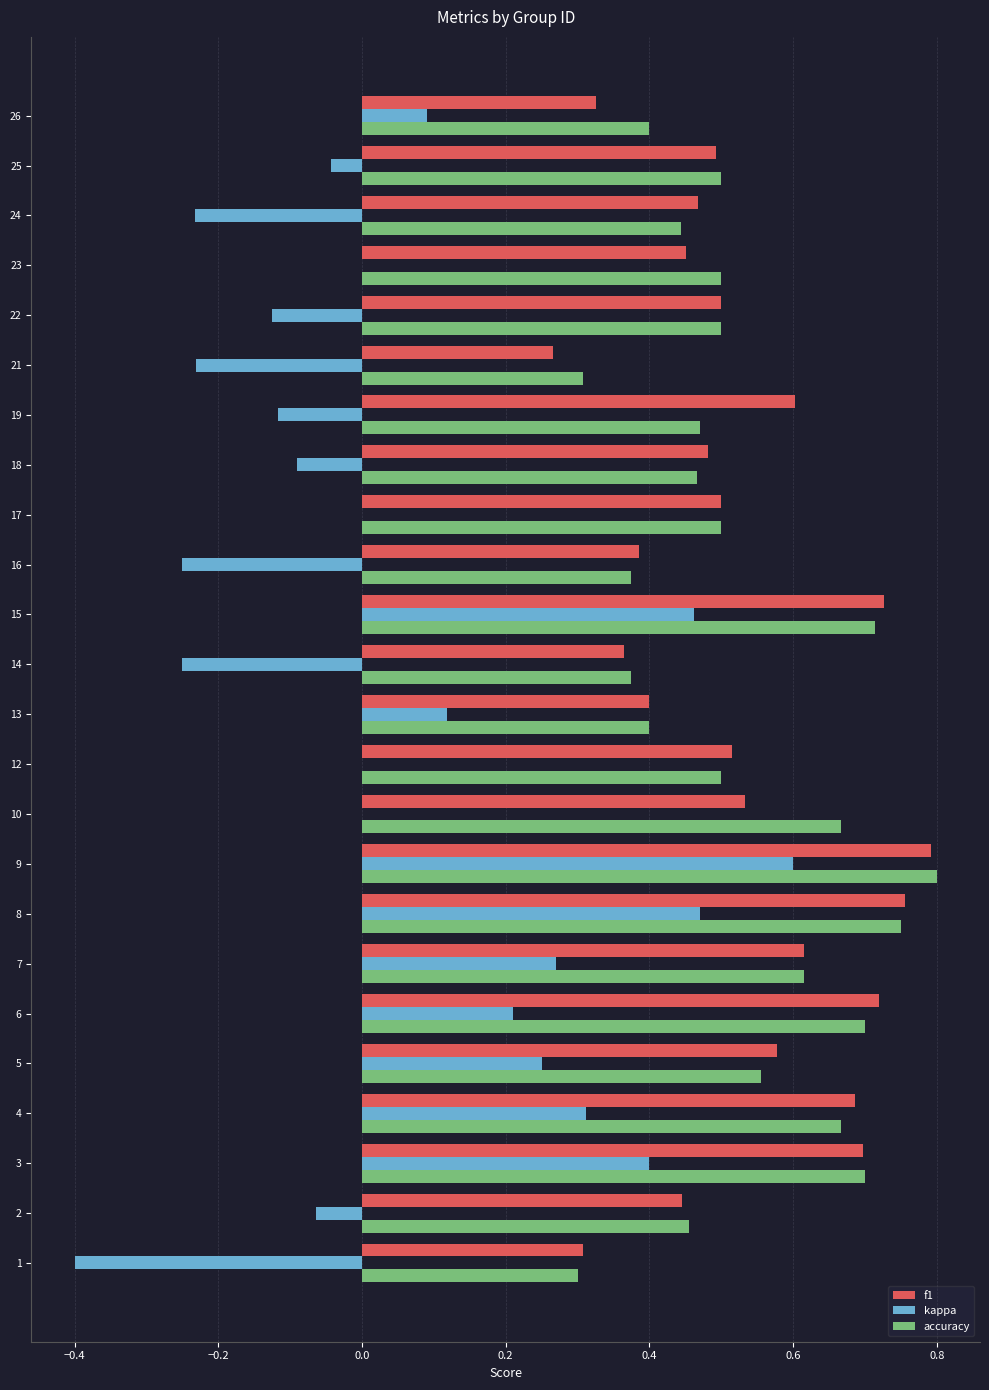

At which label does kappa reach its peak?

9